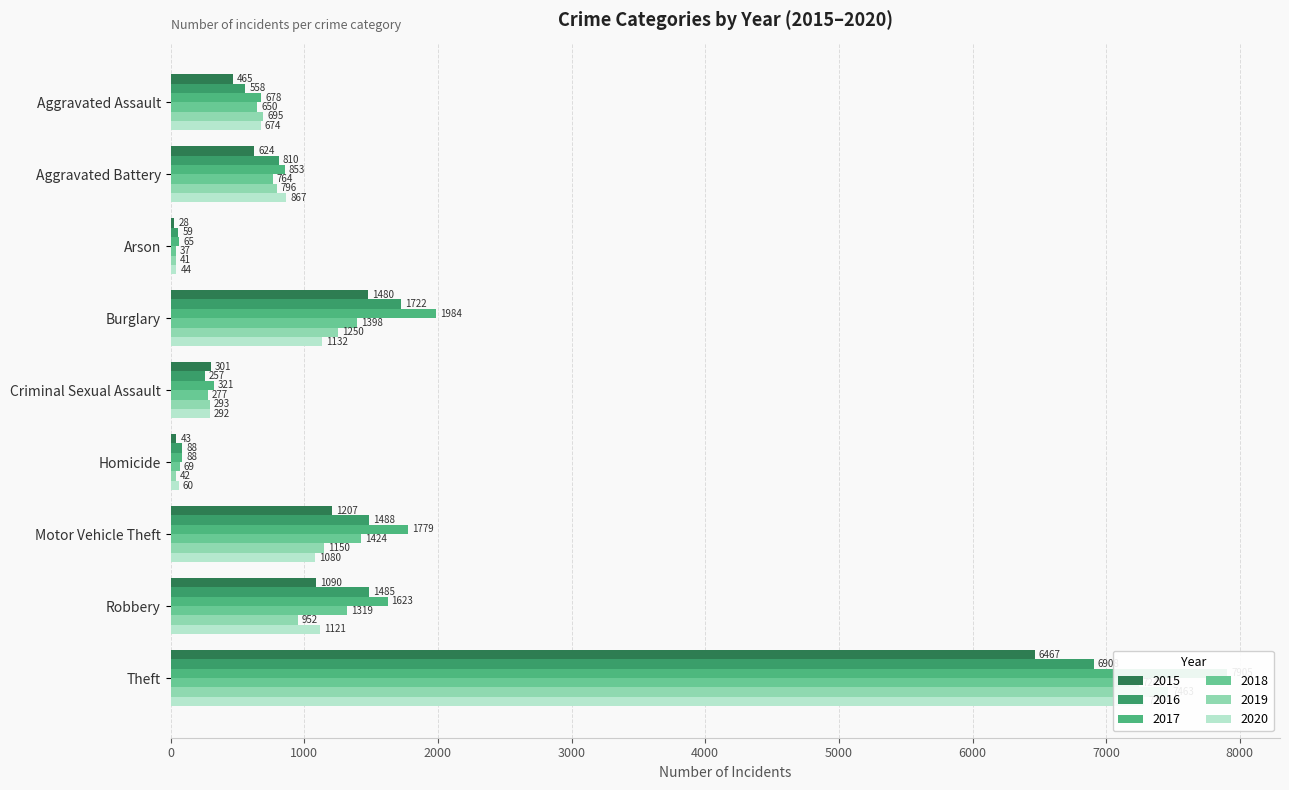

Read the 2016 value at Burglary, to the nearest 100.

1700